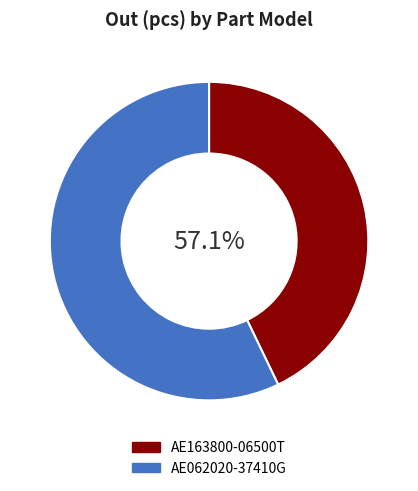

How many slices are in this pie chart?

2